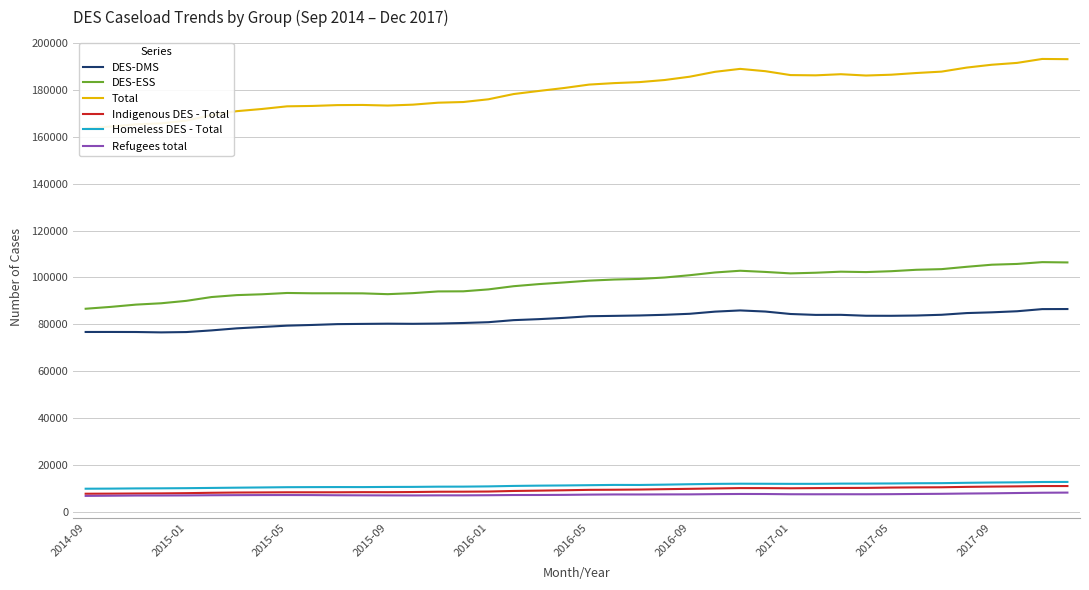

Which series has the widest spread of values?

Total